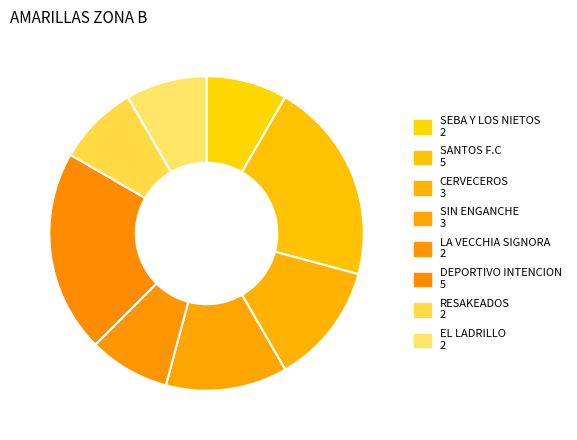

How many slices are in this pie chart?

8